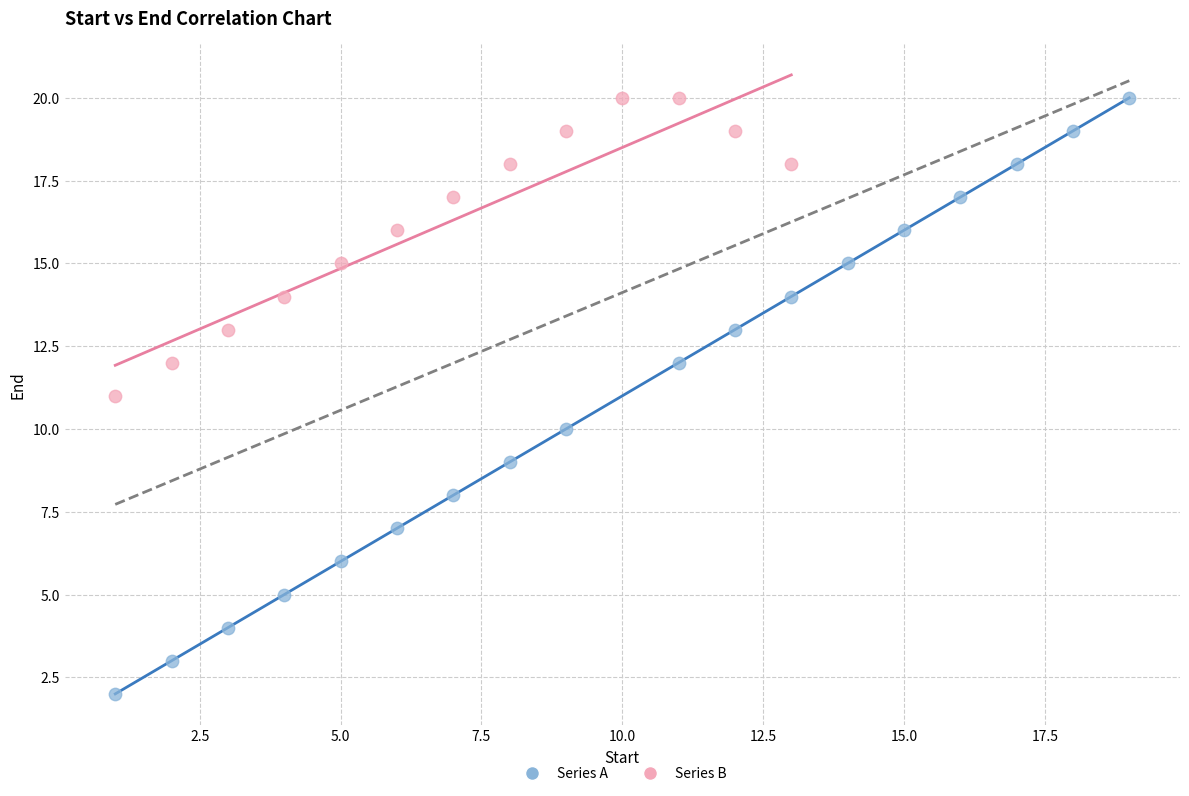

Which series has the widest spread of Y values?

Series A